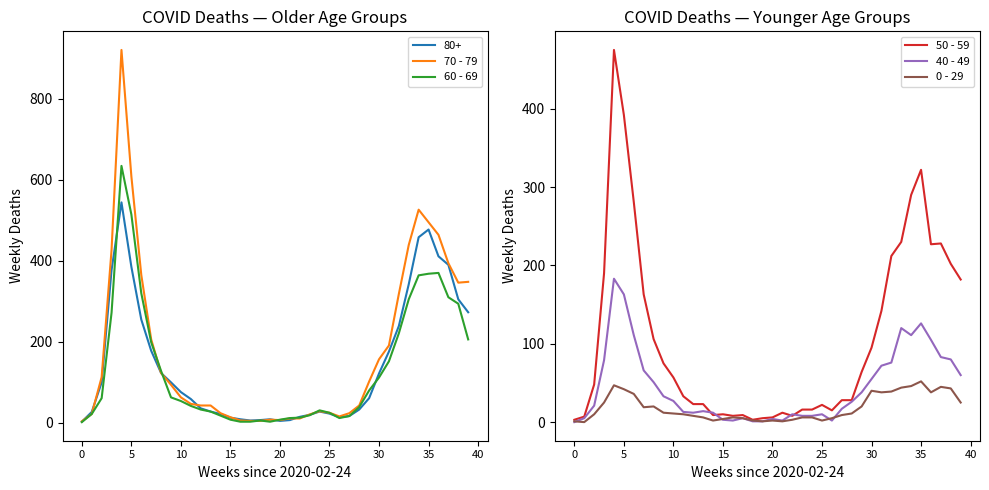

What is the maximum value shown in the chart?

920